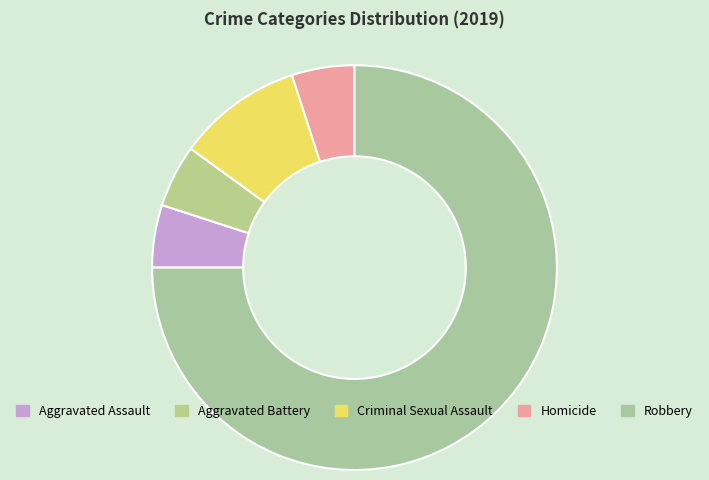

How many segments does this pie chart have?

5